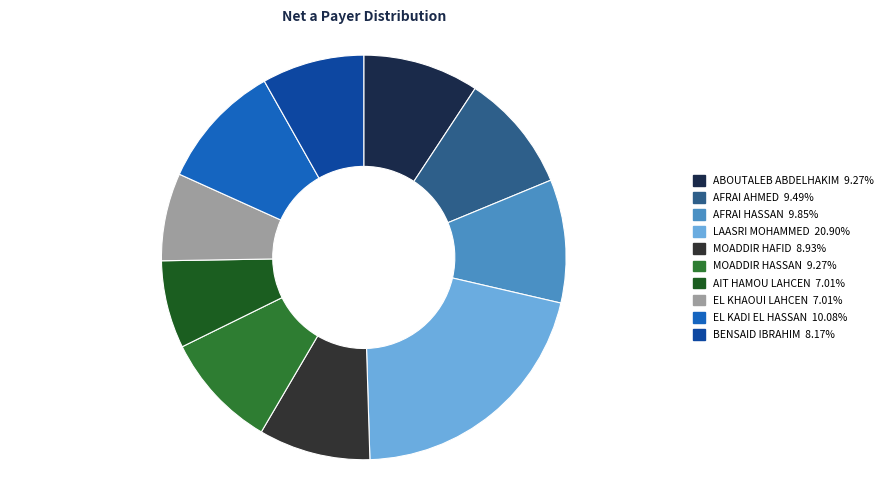

Which slice is the largest?

LAASRI MOHAMMED